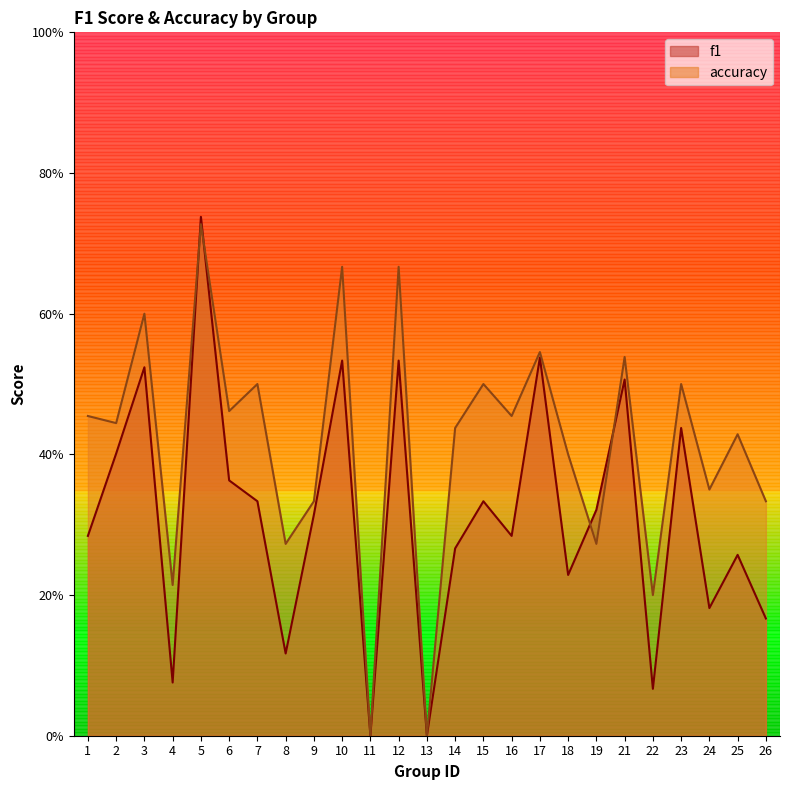

Does the chart display data point markers on the line(s)?

No